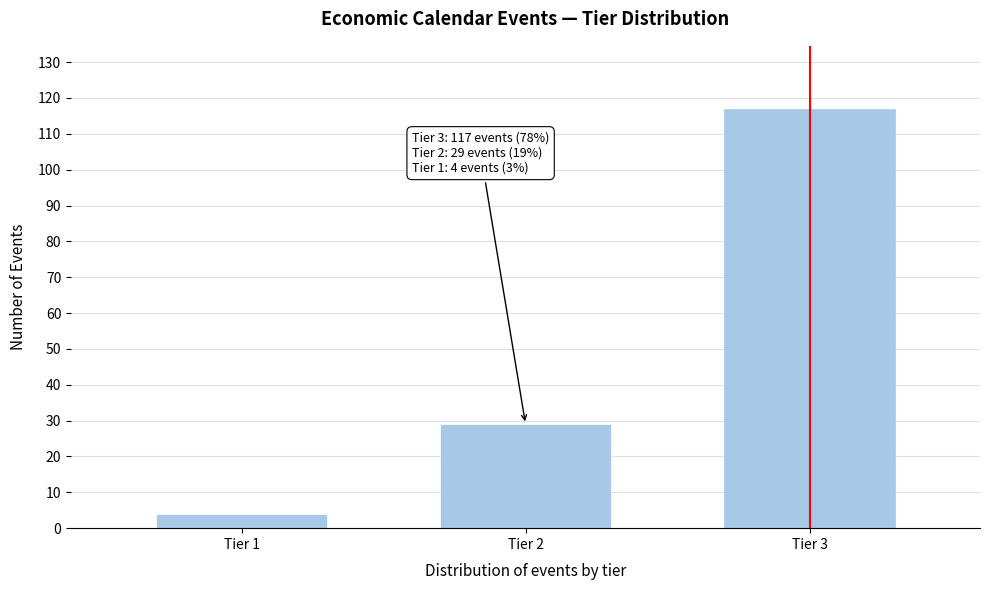

Reading left to right, transcribe all the data shown in this chart.

4	29	117